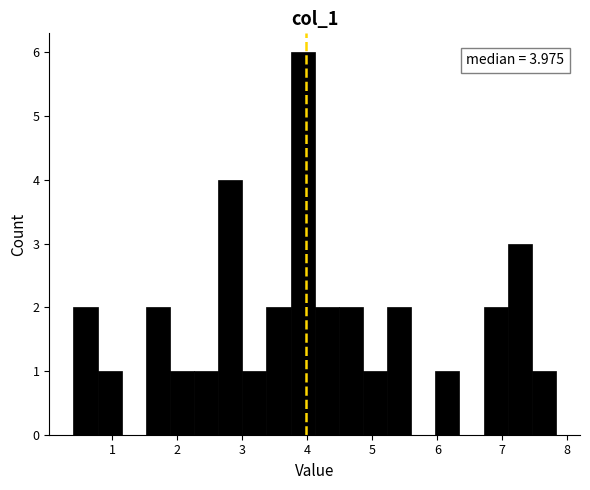

Around what value on the x-axis is the tallest bar? Give the approximate position of its centre, as read against the axis.

3.9